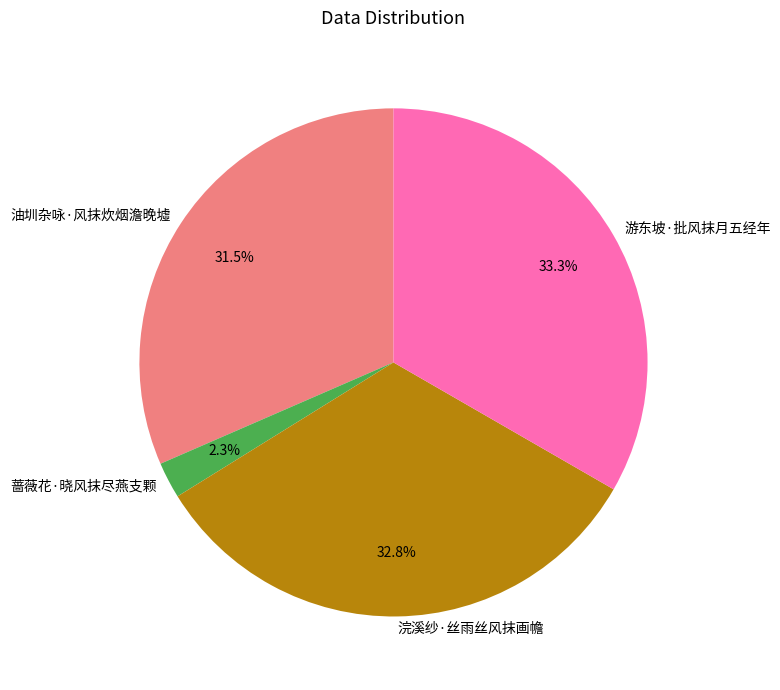

The 浣溪纱·丝雨丝风抹画幨 slice represents 48% of the pie. True or false?

False